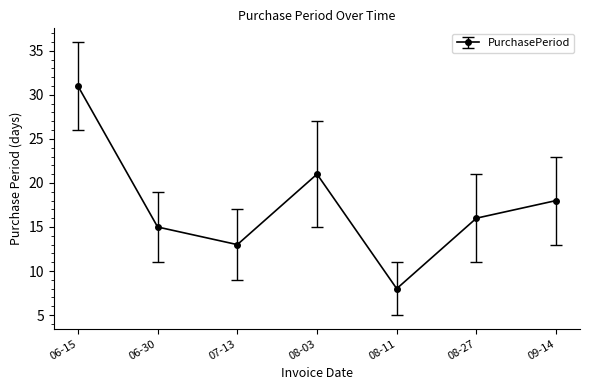

True or false: the data shows 16 at 08-27.

True